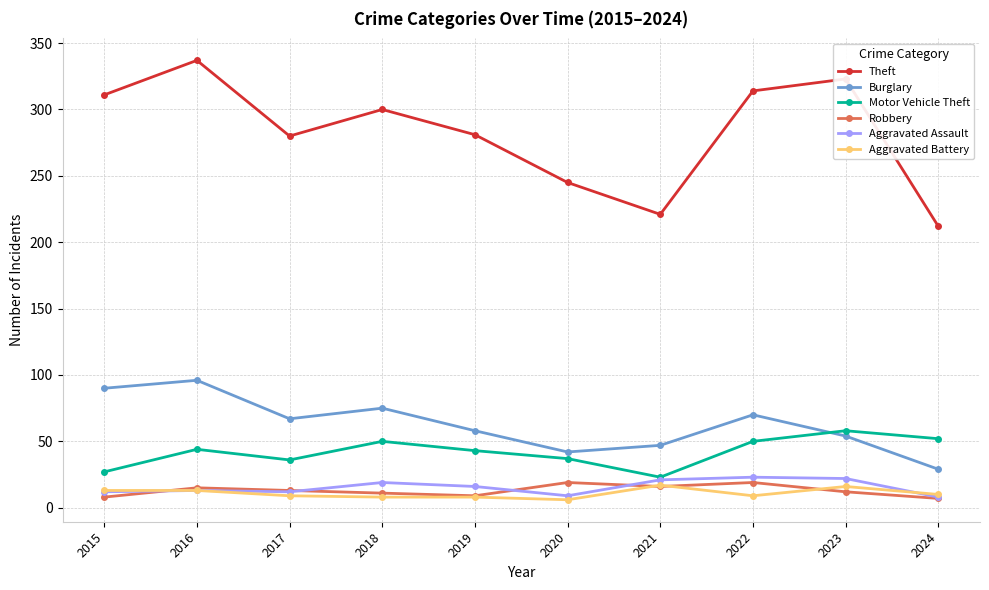

How many interior local valleys does the Burglary series have?

2